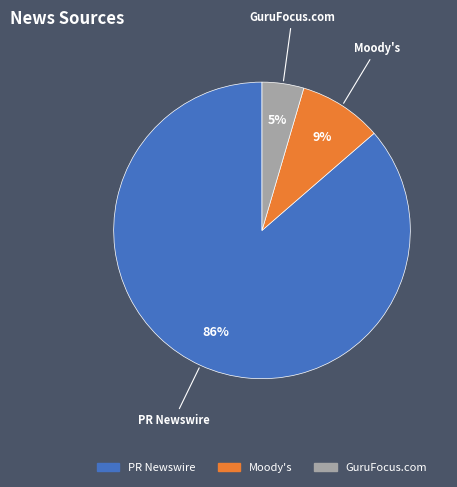

How many segments does this pie chart have?

3